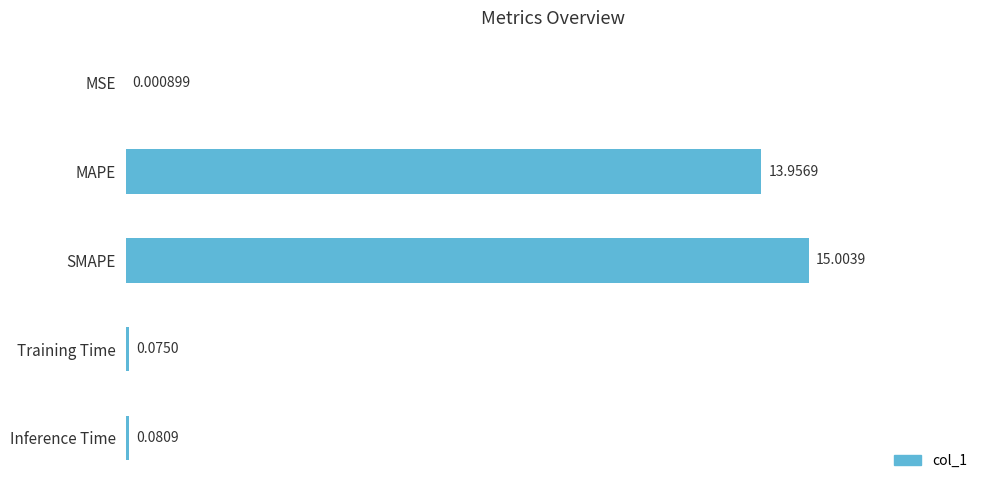

Which label corresponds to the largest value in the chart?

SMAPE